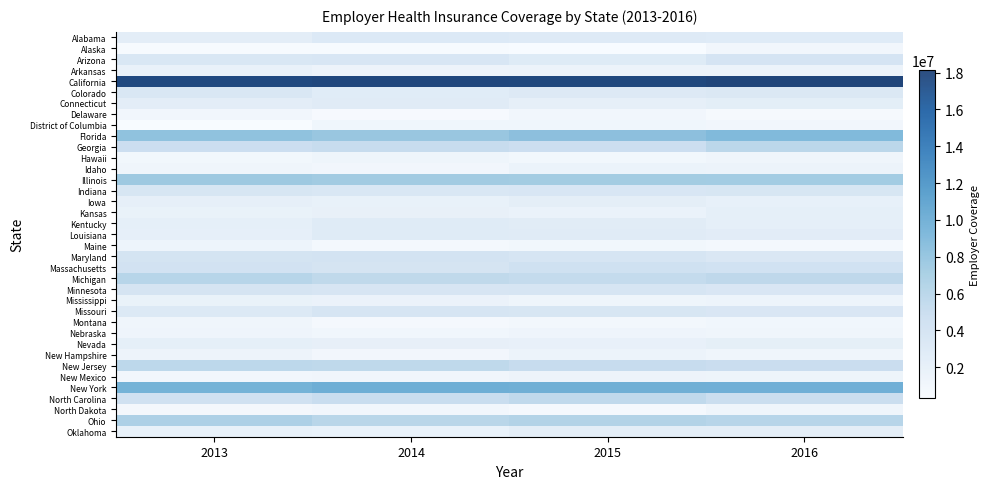

The Idaho series shows 0.3 at 2015. True or false?

False